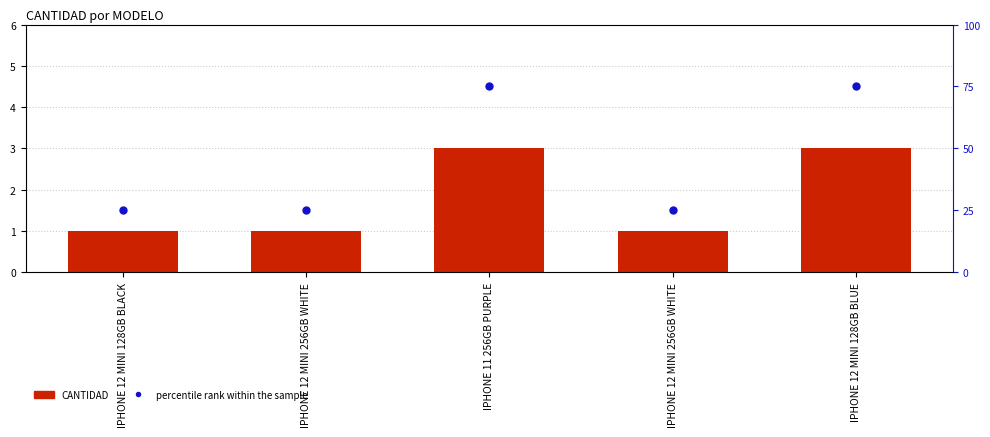

What are all the series names shown in the legend?

CANTIDAD, percentile rank within the sample